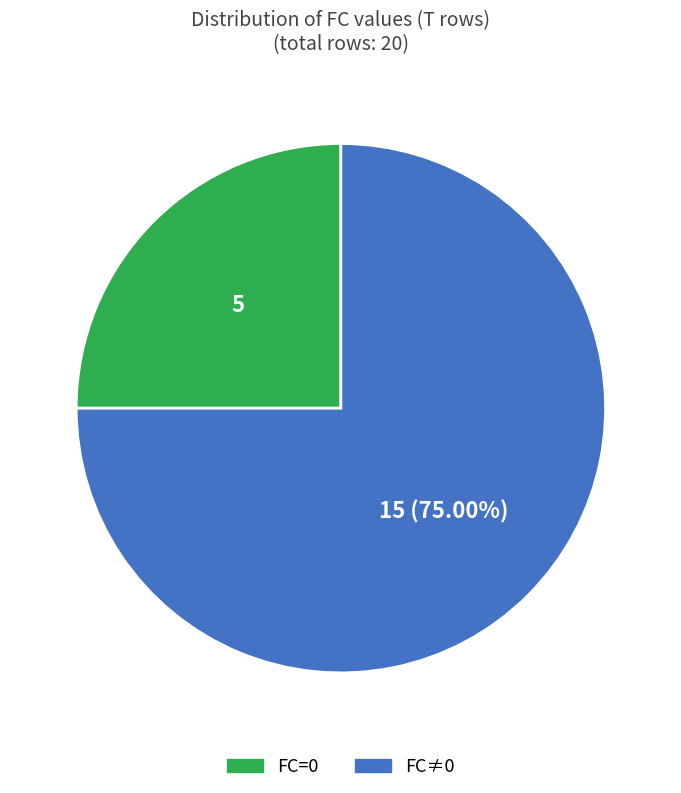

To the nearest percent, what is the difference between the largest and smallest slice percentages?

50%